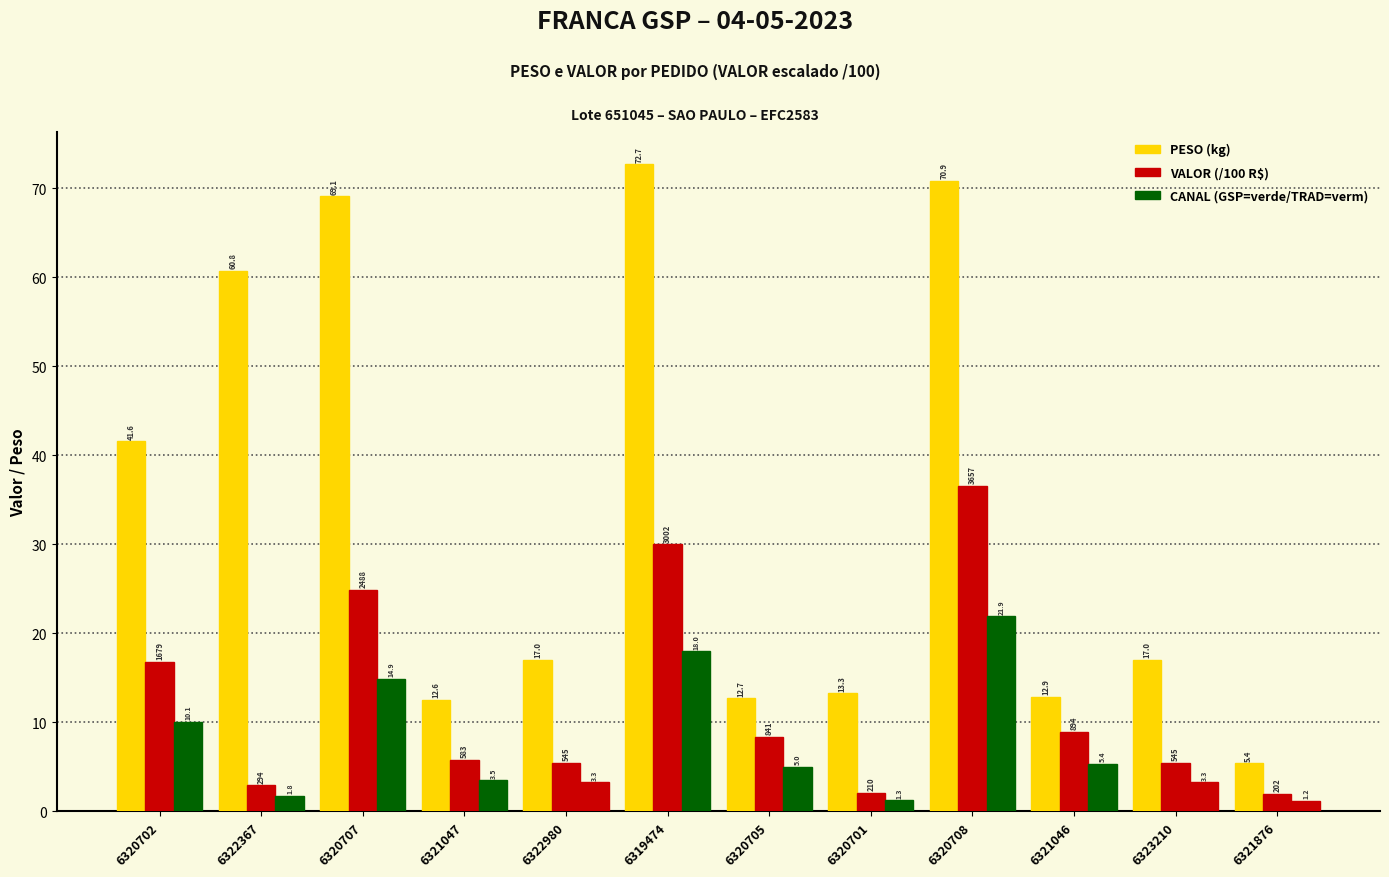

How many values in the VALOR (/100 R$) series exceed 8?

6